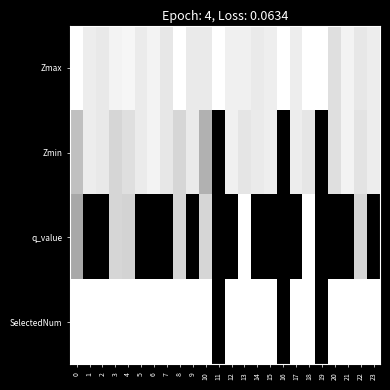

Which series has the widest spread of values?

SelectedNum